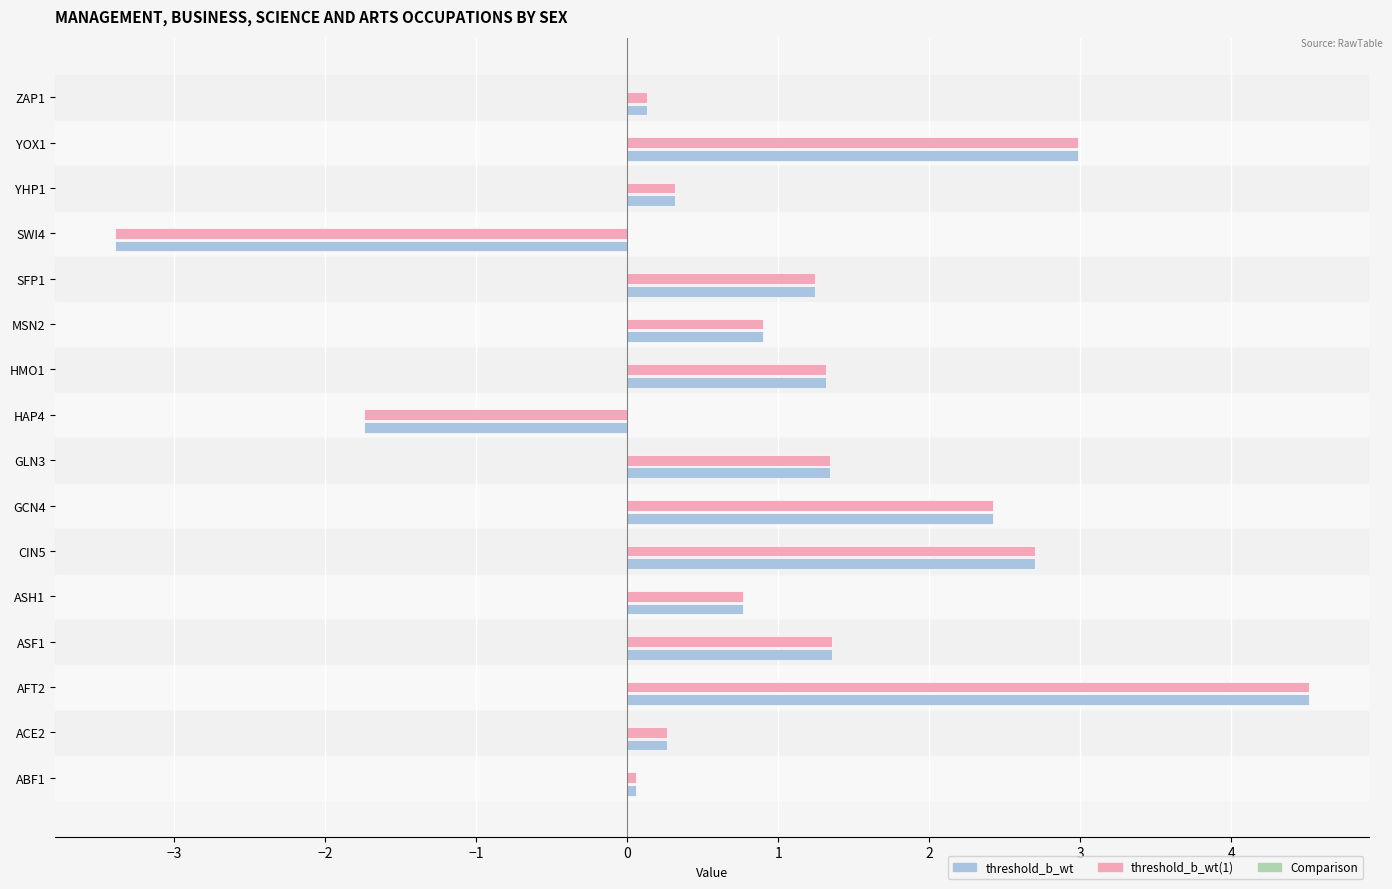

At which category is the sum across all series the highest?

AFT2